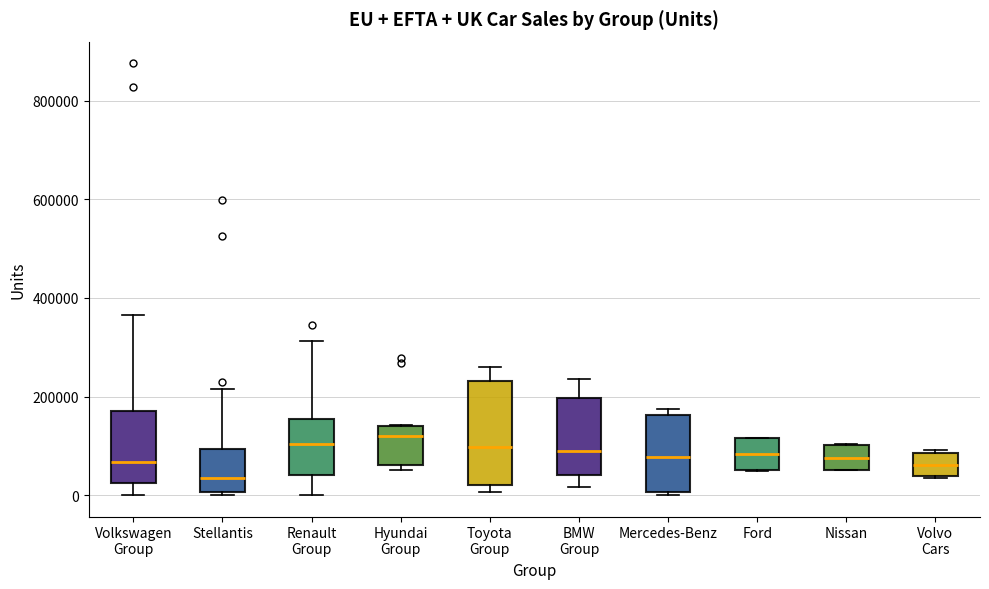

Reading left to right, transcribe this box plot: for each box, give where its median line is, the range the box spans, and where its two whiskers end, as read against the y-axis. The values are not printed on the chart, so give them approximately, as read against the axis.

Volkswagen Group: median 60000, box 20000 to 160000, whiskers 0 to 360000
Stellantis: median 40000, box 0 to 100000, whiskers 0 (just below the box's lower edge) to 220000
Renault Group: median 100000, box 40000 to 160000, whiskers 0 to 320000
Hyundai Group: median 120000, box 60000 to 140000, whiskers 60000 (just below the box's lower edge) to 140000
Toyota Group: median 100000, box 20000 to 240000, whiskers 0 to 260000
BMW Group: median 80000, box 40000 to 200000, whiskers 20000 to 240000
Mercedes-Benz: median 80000, box 0 to 160000, whiskers 0 to 180000
Ford: median 80000, box 60000 to 120000, whiskers 40000 to 120000
Nissan: median 80000, box 60000 to 100000, whiskers 60000 to 100000
Volvo Cars: median 60000, box 40000 to 80000, whiskers 40000 to 100000